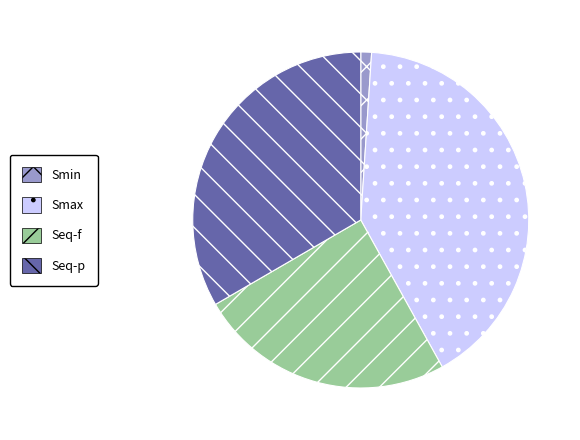

Rank the categories by value from lowest to highest.

Smin, Seq-f, Seq-p, Smax